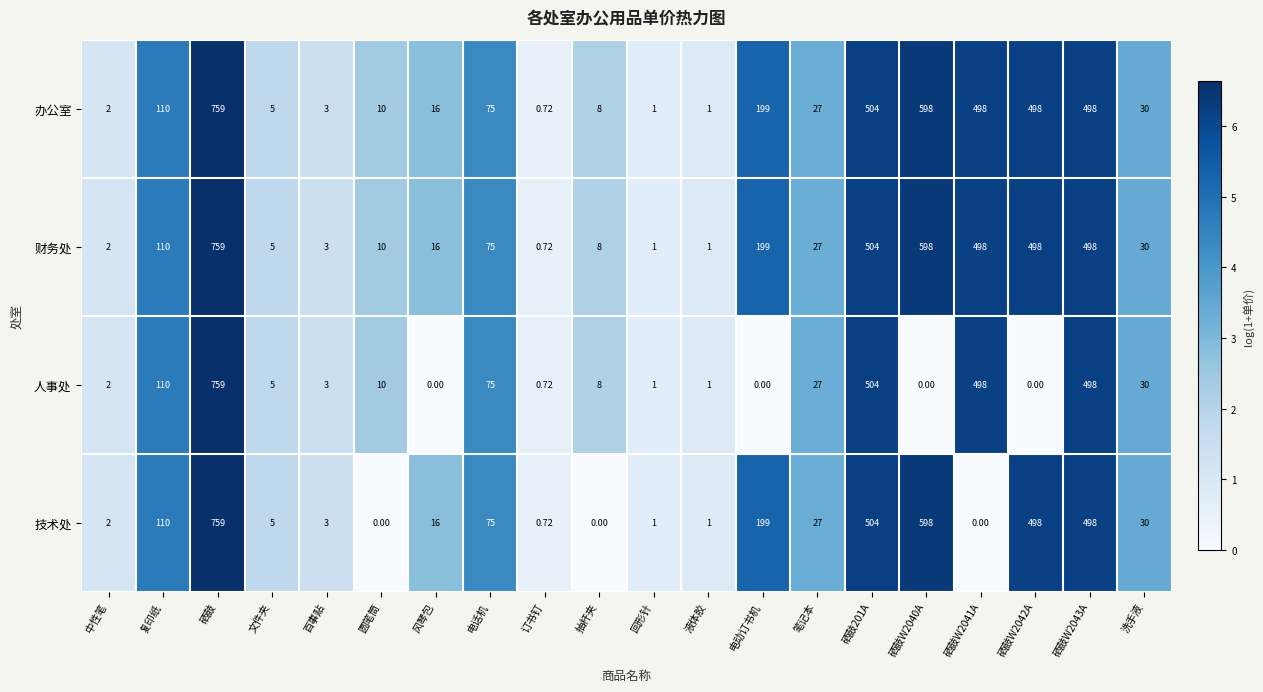

At which category does the chart reach its peak across all series?

硒鼓